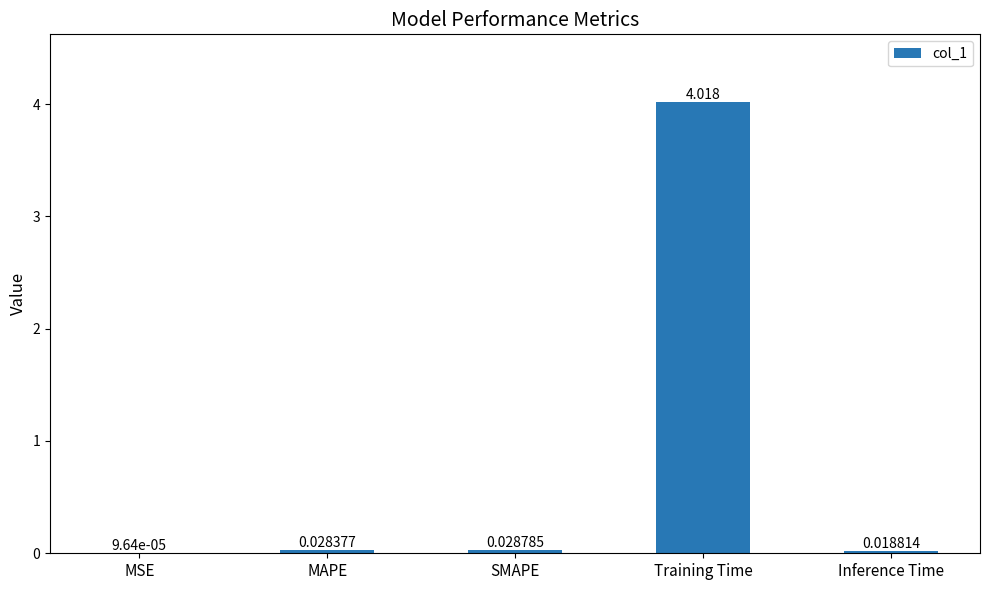

Between Inference Time and Training Time, which is larger?

Training Time